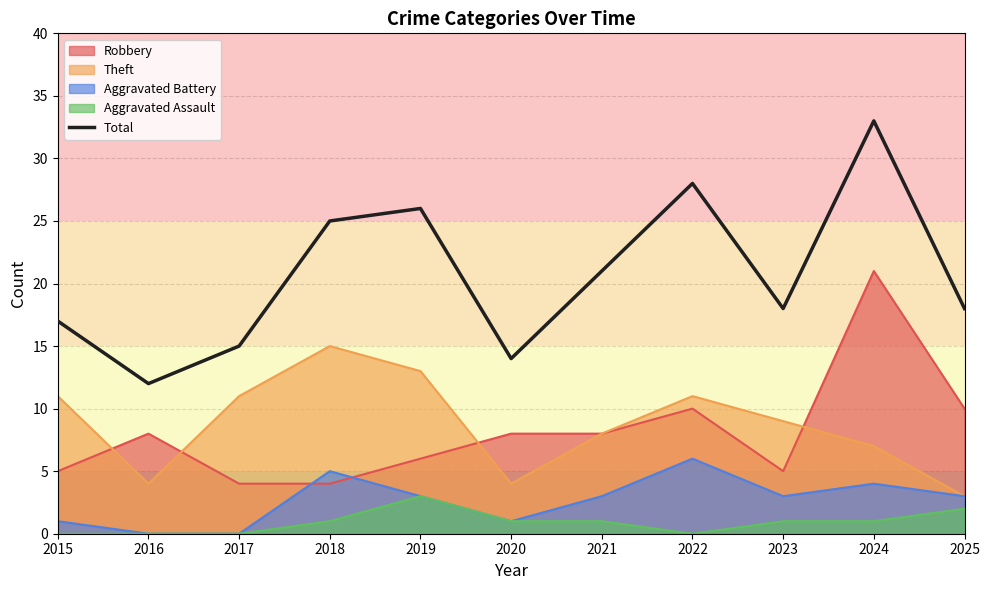

Reading left to right, transcribe all the data shown in this chart.

17	12	15	25	26	14	21	28	18	33	18